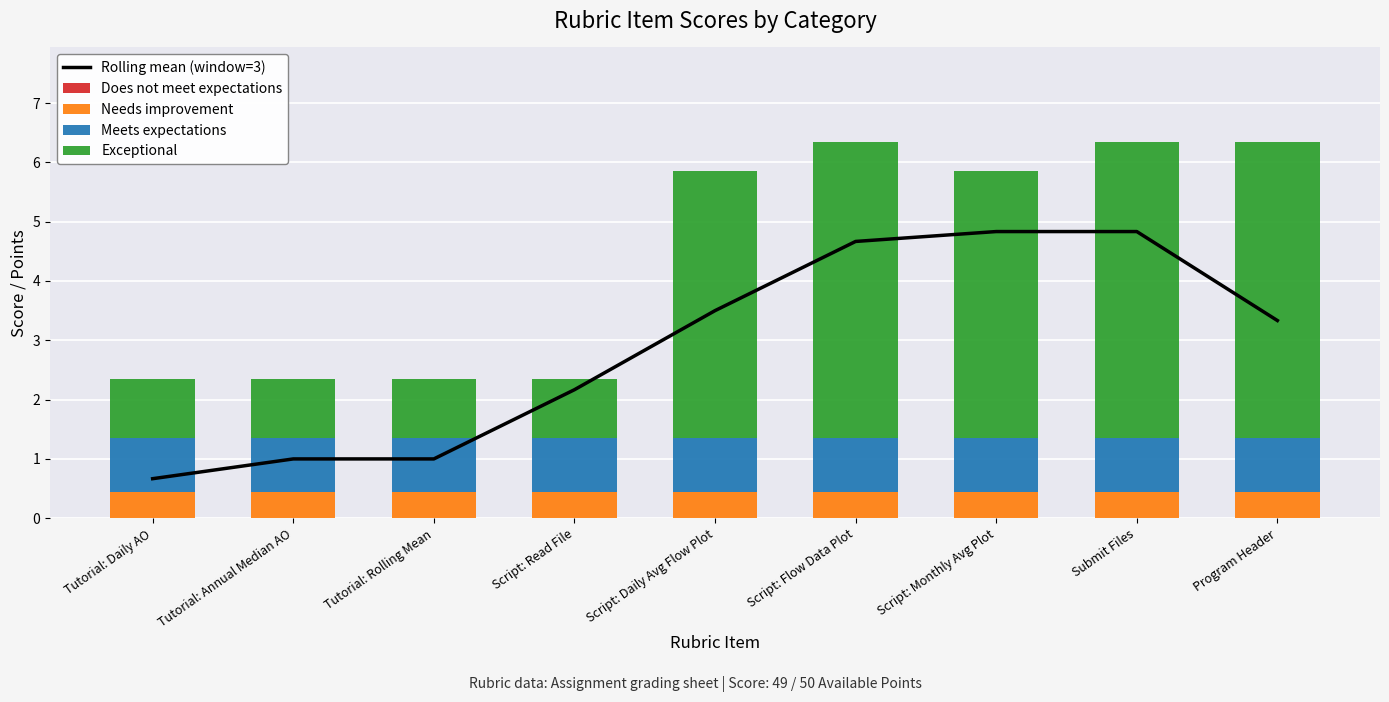

True or false: Rolling mean (window=3) has a value of 6.3 at Submit Files.

False